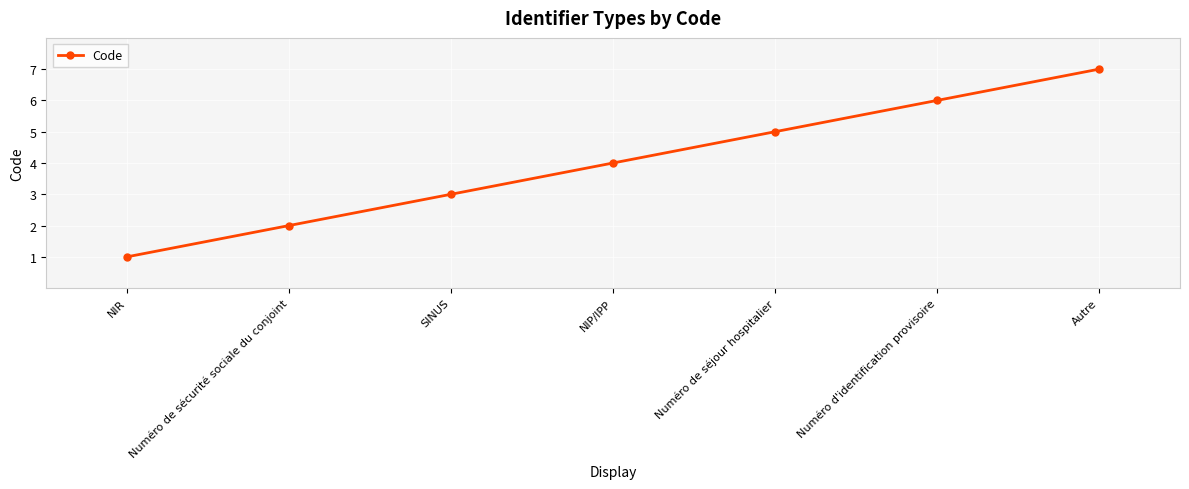

Count the number of categories in the chart.

7